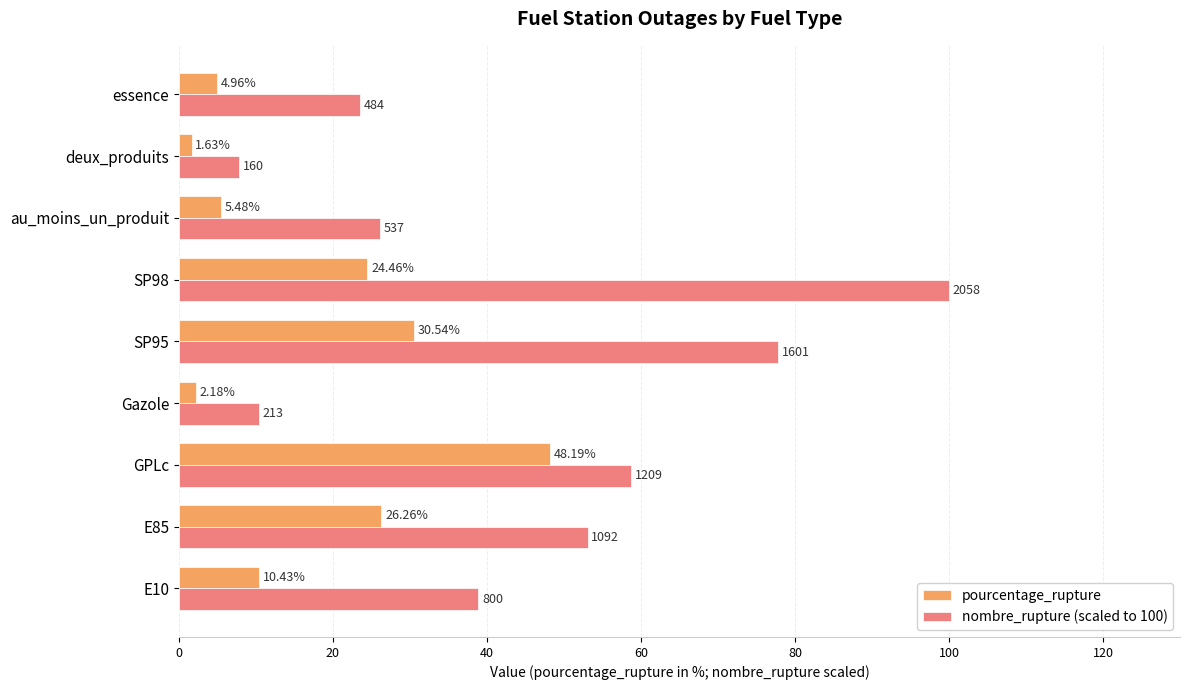

Which series has the widest spread of values?

nombre_rupture (scaled to 100)